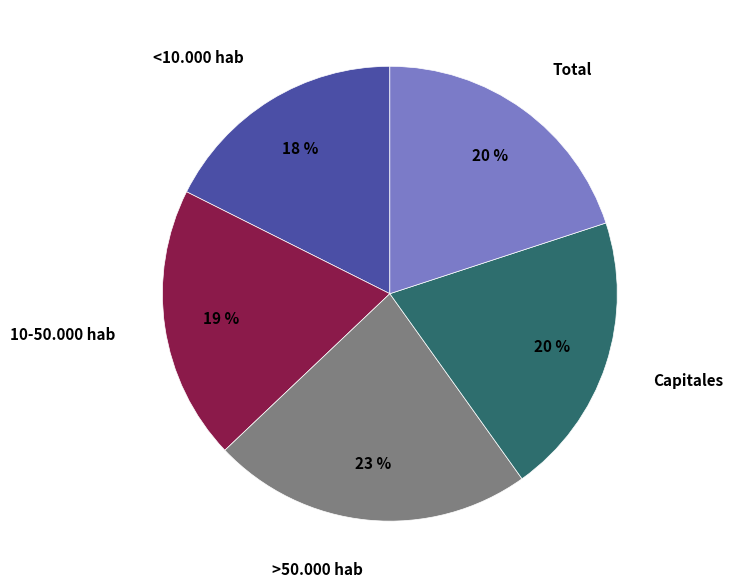

Is there a majority slice in this chart?

No